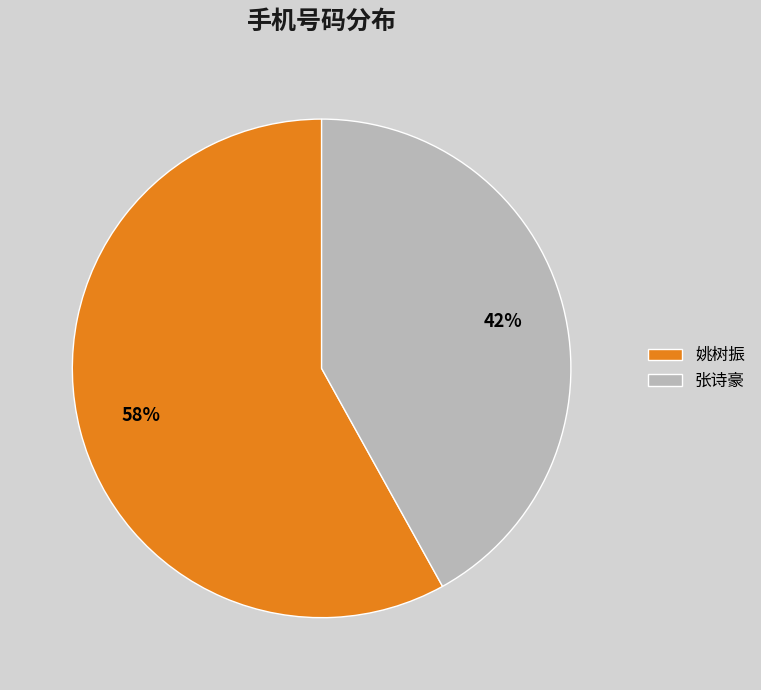

Is it true that 姚树振 is 58% of the pie?

True